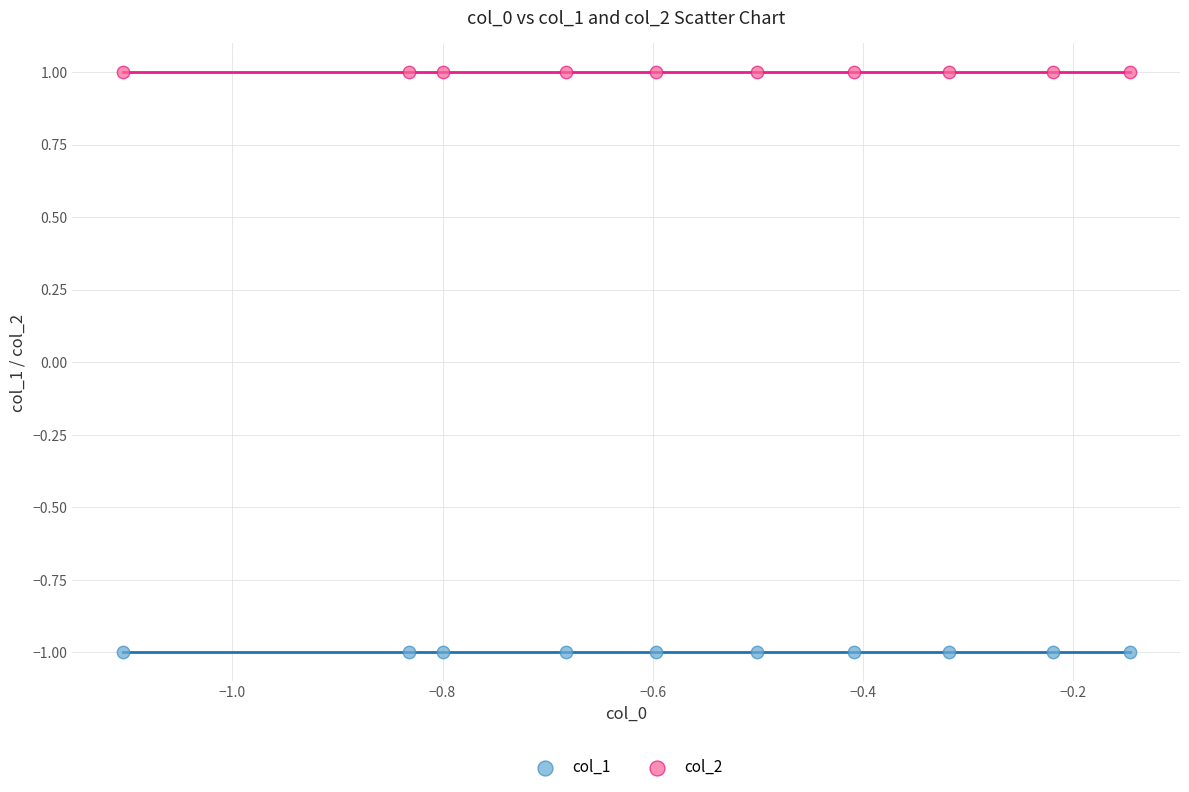

What are all the series names shown in the legend?

col_1, col_2